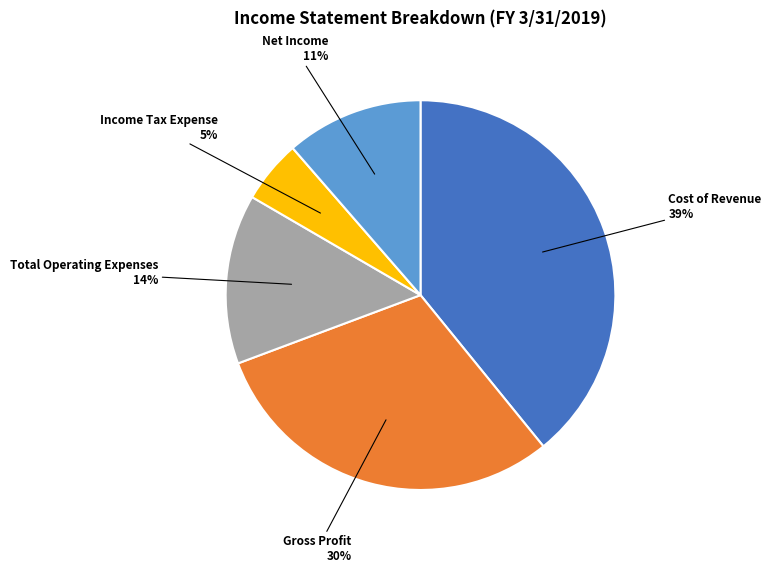

What is the ratio of the value at Income Tax Expense to the value at Total Operating Expenses?

0.4